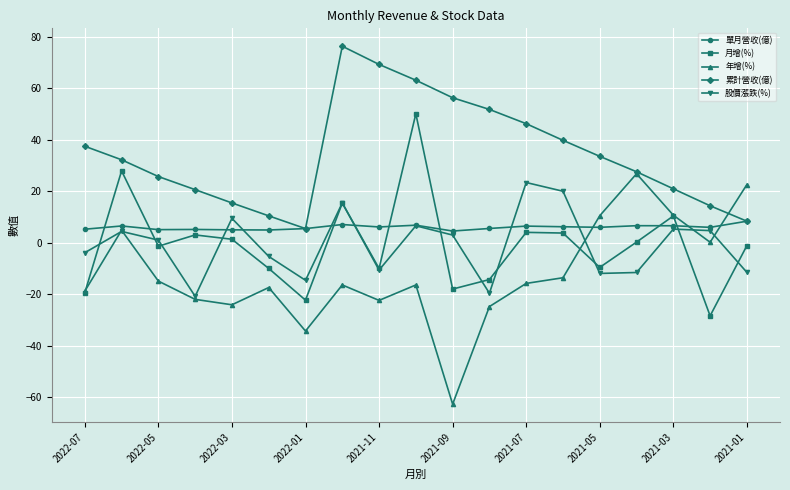

True or false: 月增(%) has more than 1 points higher than both neighbors.

True